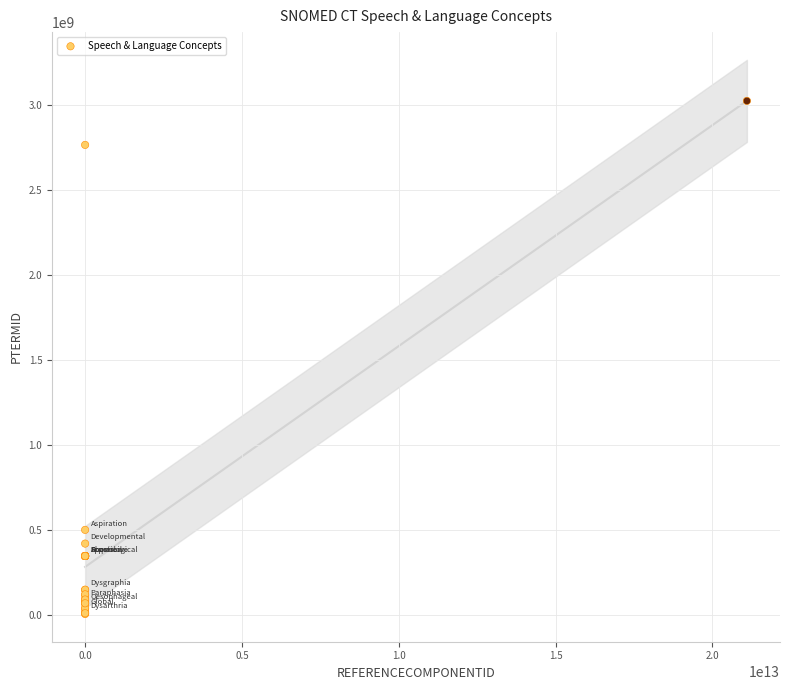

What Y value in the scatter plot is closest to 1513073012?

498260010